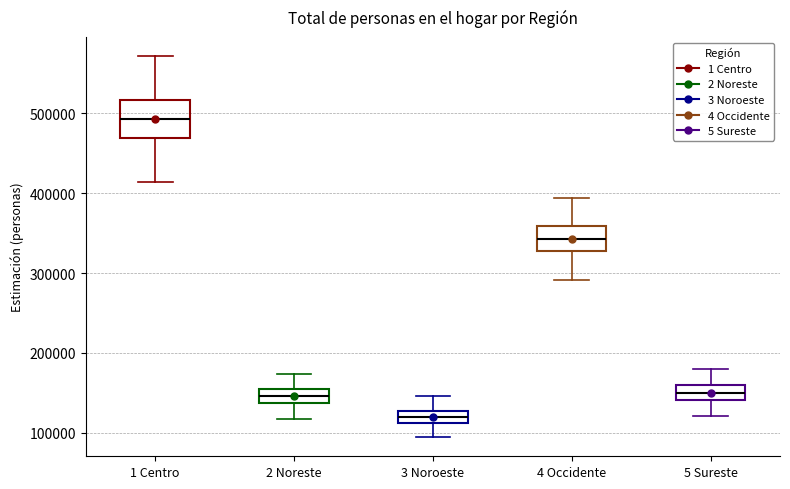

Where is the lower edge of the box for 2 Noreste on the y-axis? The values are not printed on the chart, so give them approximately, as read against the axis.

140000